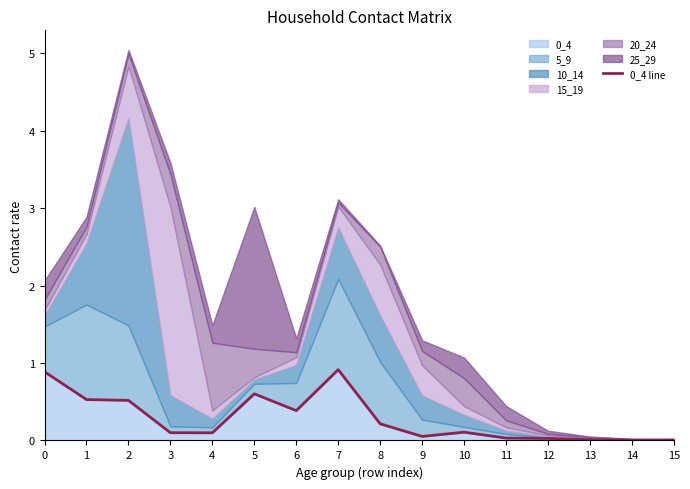

How many points are lower than both their immediate neighbors (excluding endpoints)?

4